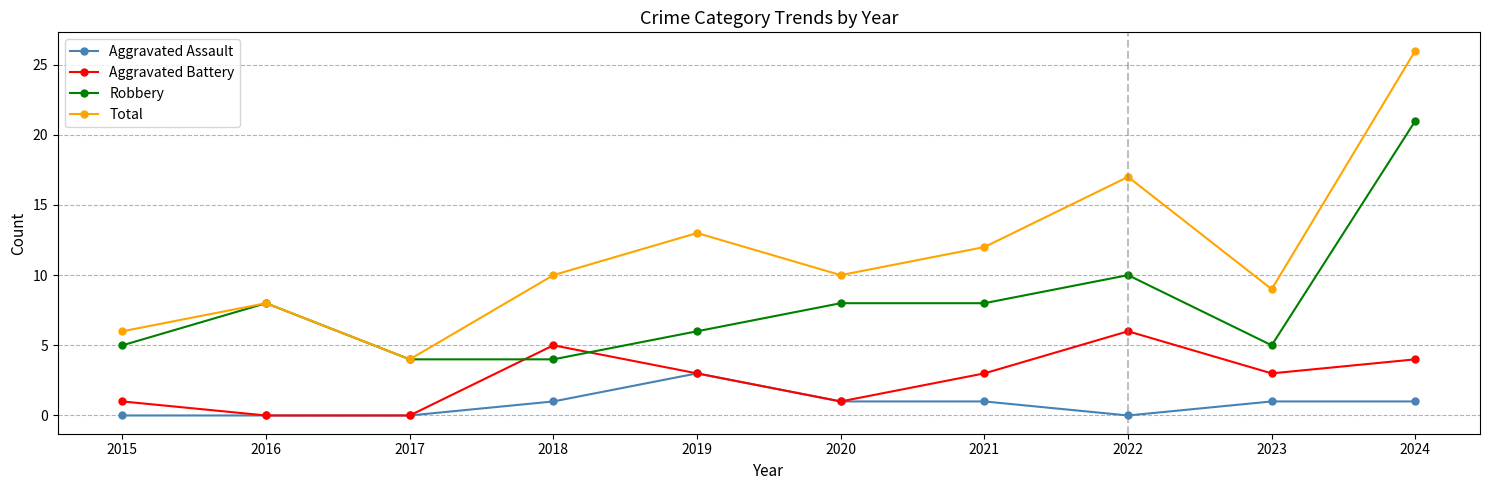

Which series has the largest total across all categories?

Total